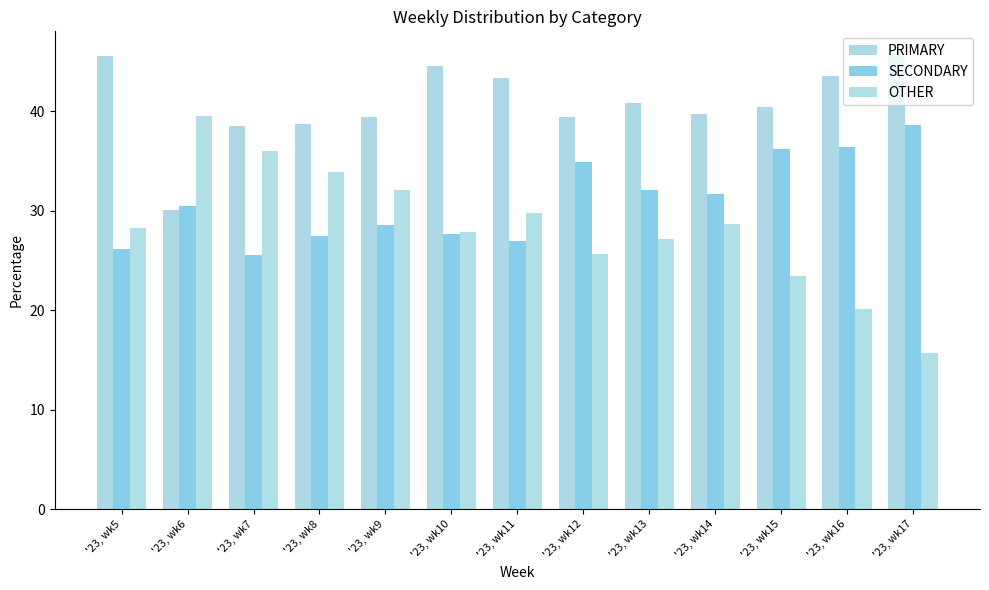

Are the bars grouped side by side (vs. stacked)?

Yes